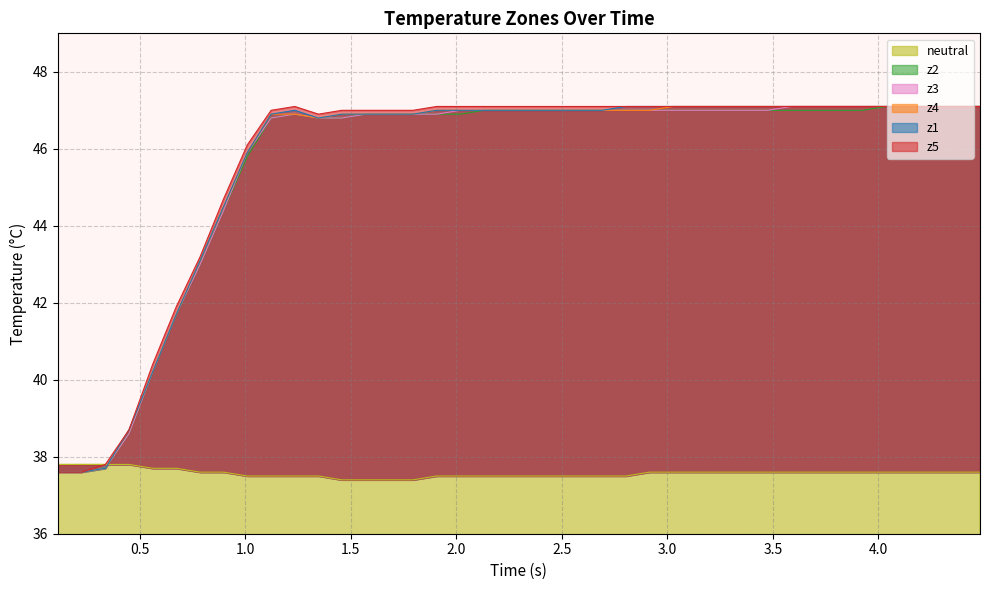

What is the maximum value for neutral?

37.8